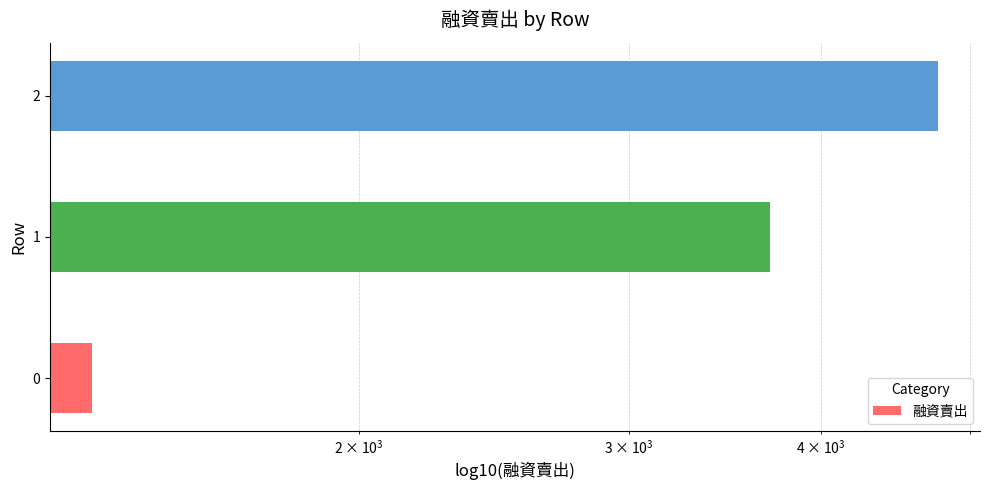

What is the difference between the maximum and minimum values?

3421